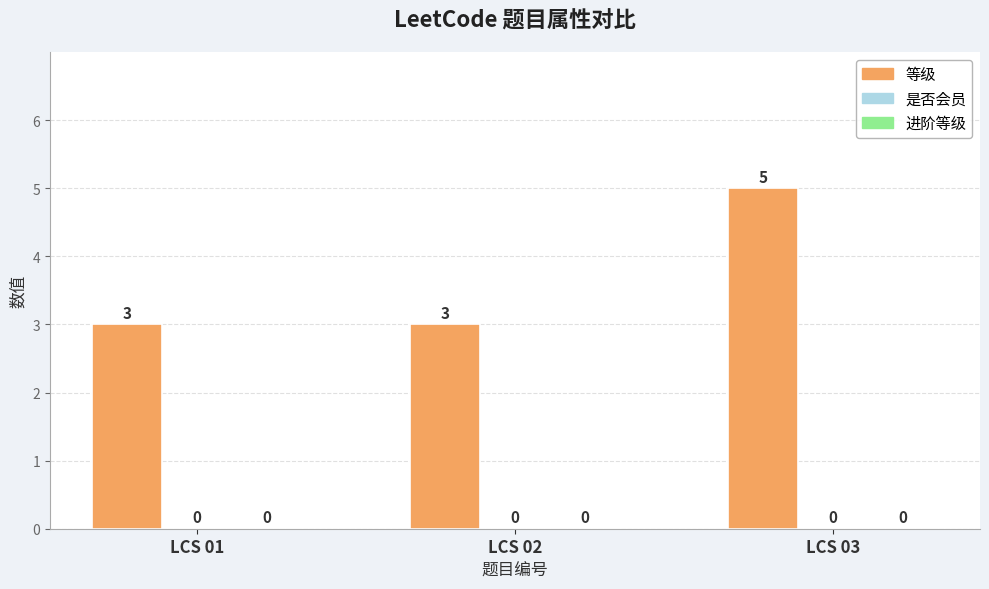

Reading right to left, transcribe all the data shown in this chart.

等级: LCS 03=5	LCS 02=3	LCS 01=3
是否会员: LCS 03=0	LCS 02=0	LCS 01=0
进阶等级: LCS 03=0	LCS 02=0	LCS 01=0